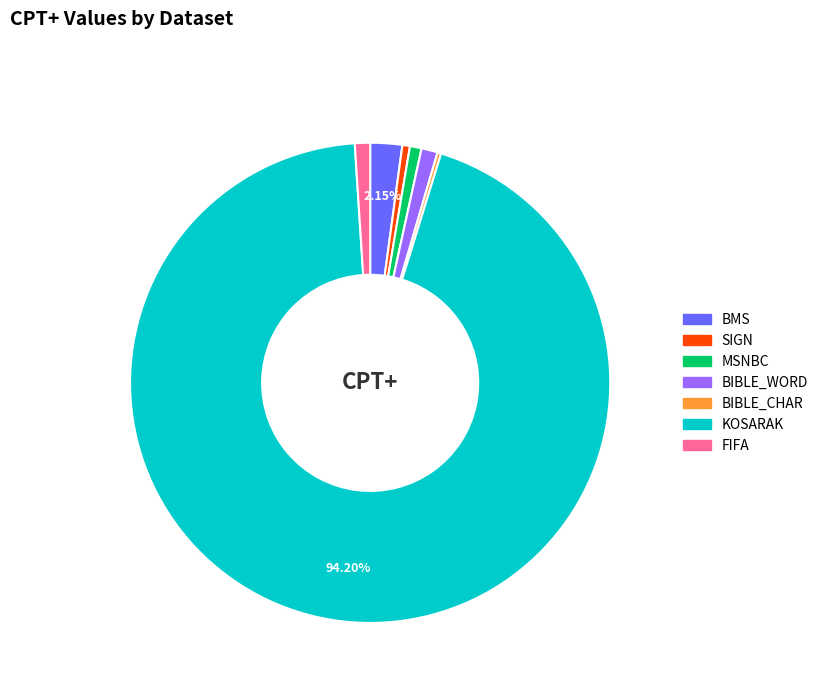

What is the largest slice in the pie chart?

KOSARAK